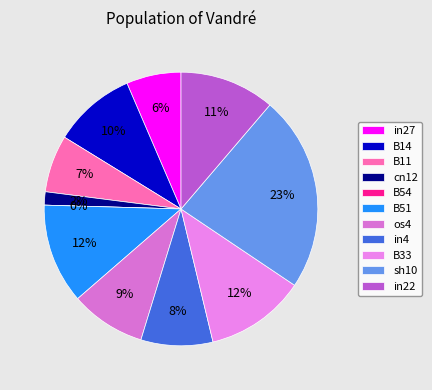

What is the largest slice in the pie chart?

sh10